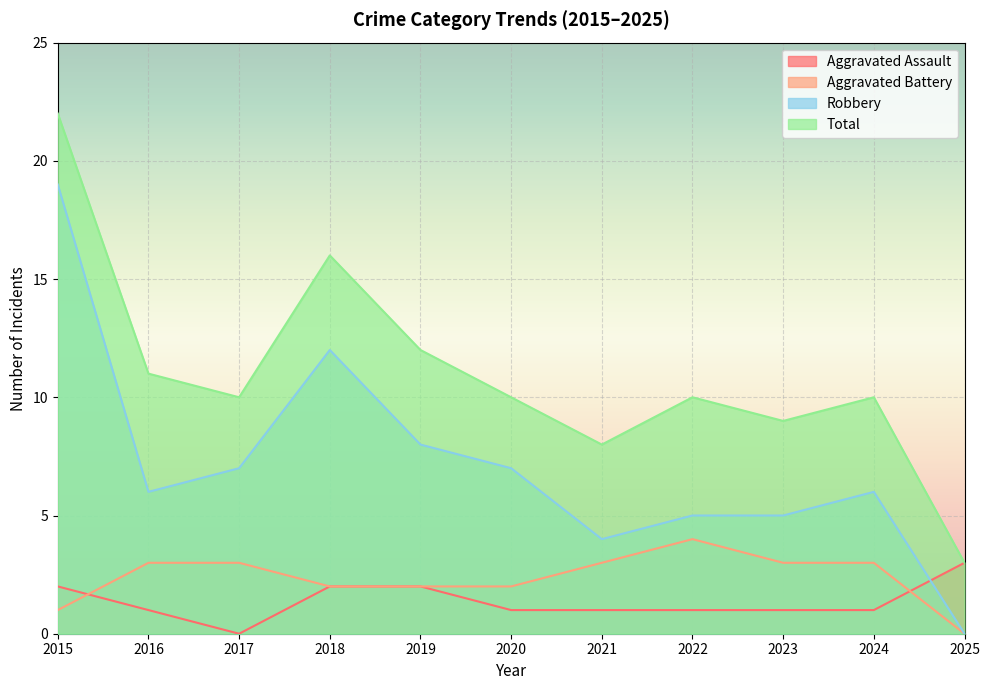

Is it true that Aggravated Battery equals 2 at 2018?

True